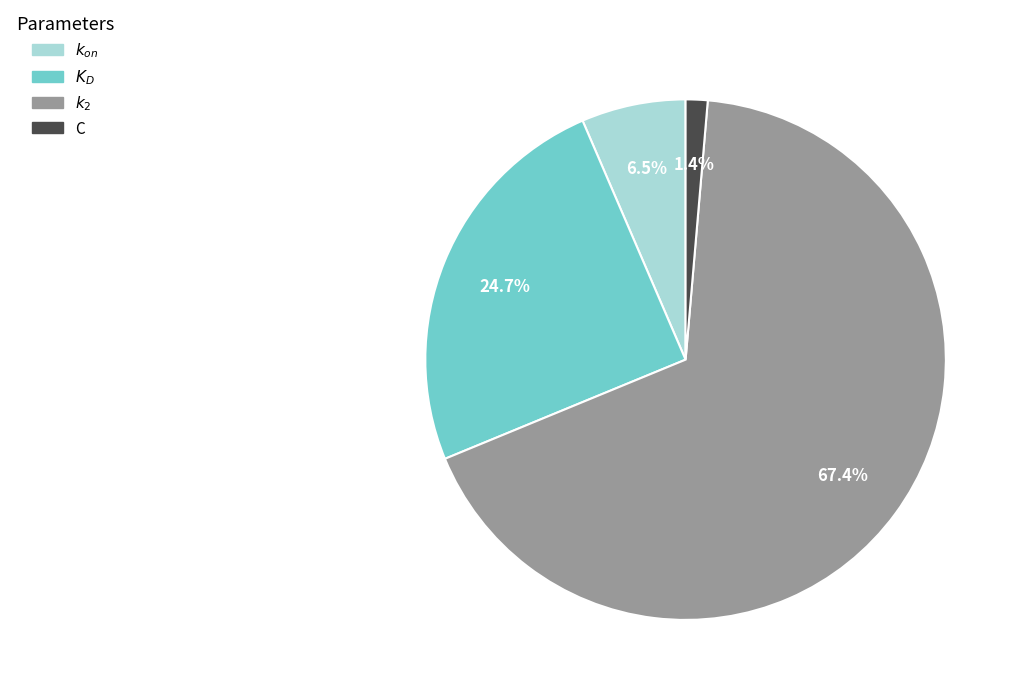

How many segments does this pie chart have?

4